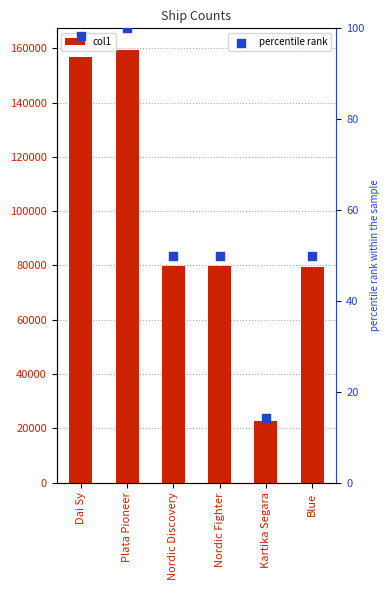

At how many categories does at least one series exceed 141038?

2